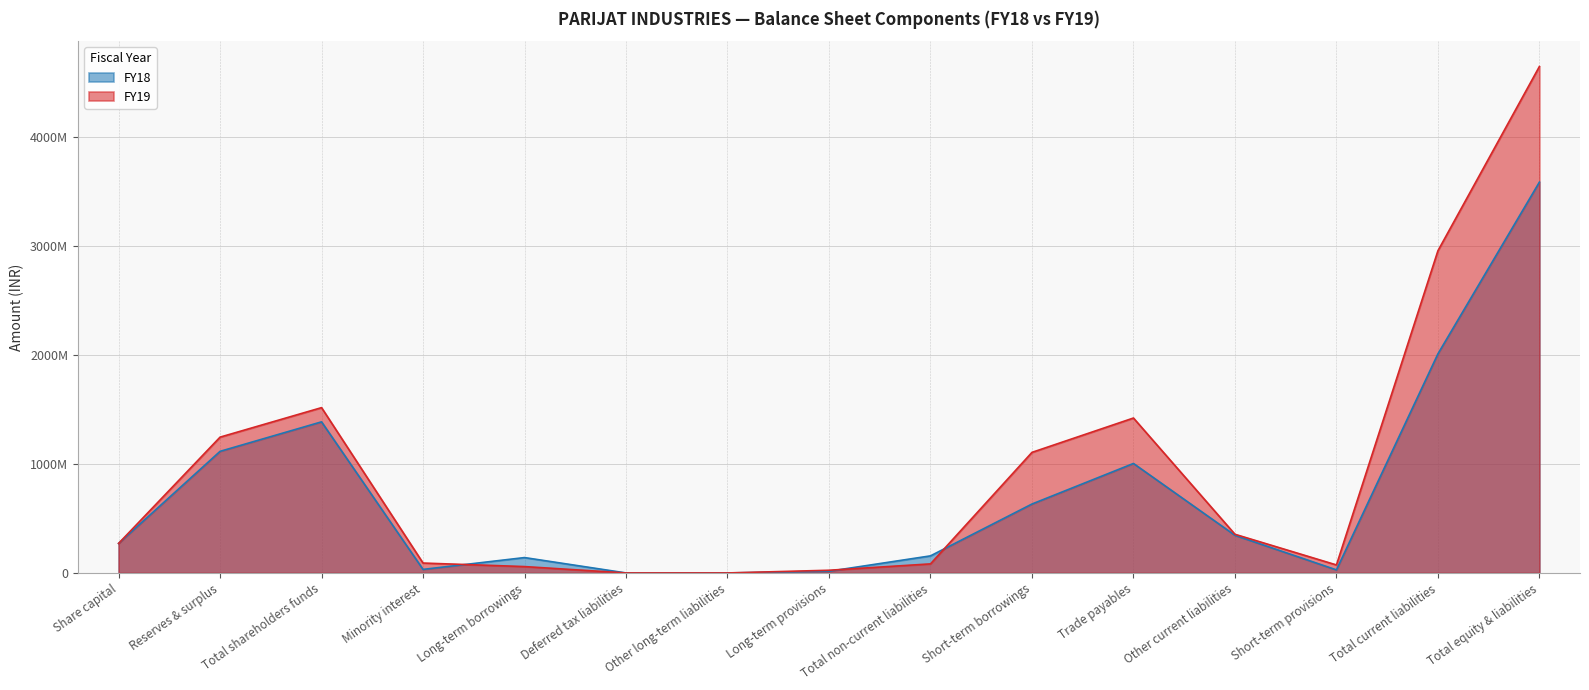

At Deferred tax liabilities, list the series in order from largest to smallest.

FY19, FY18